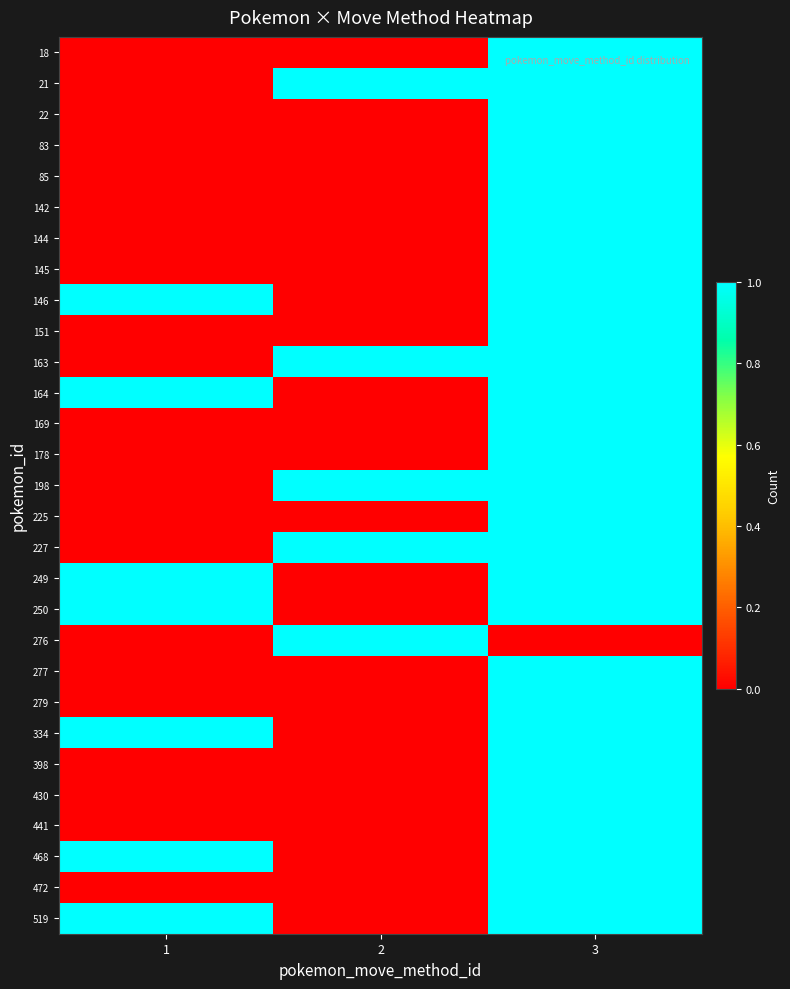

Which series has the largest range (max minus min)?

18